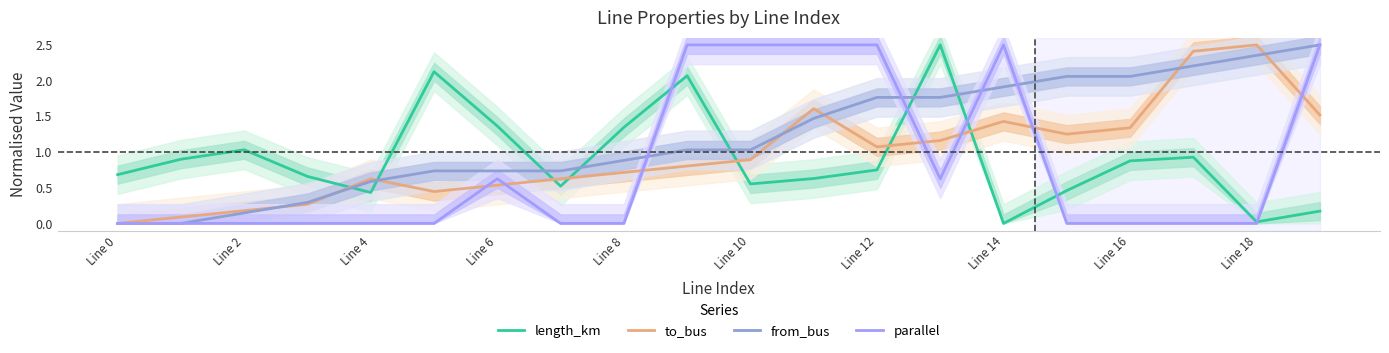

Which series ends up on top after the final intersection of to_bus and length_km?

to_bus